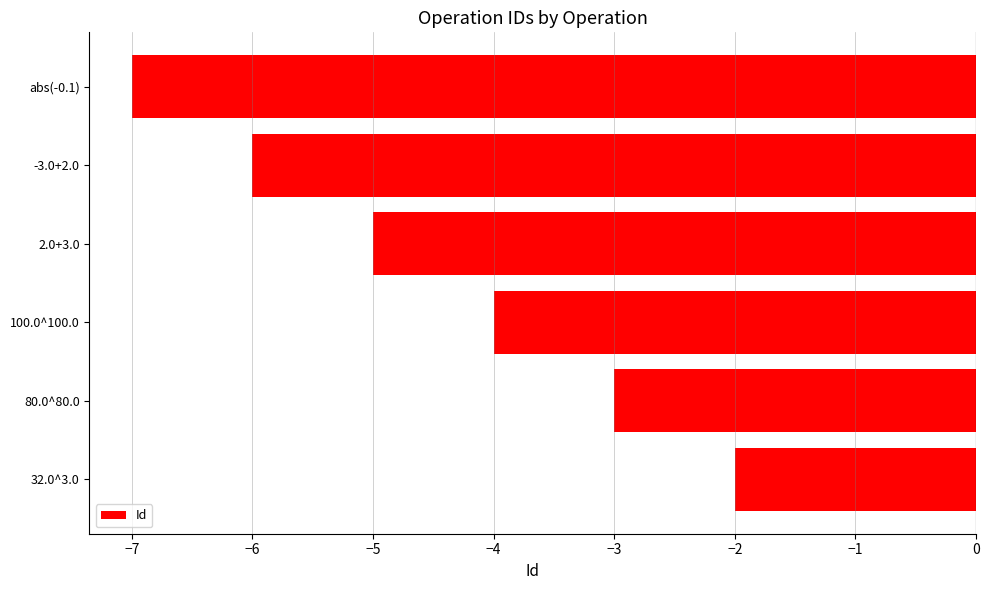

How many distinct data groups are displayed?

1